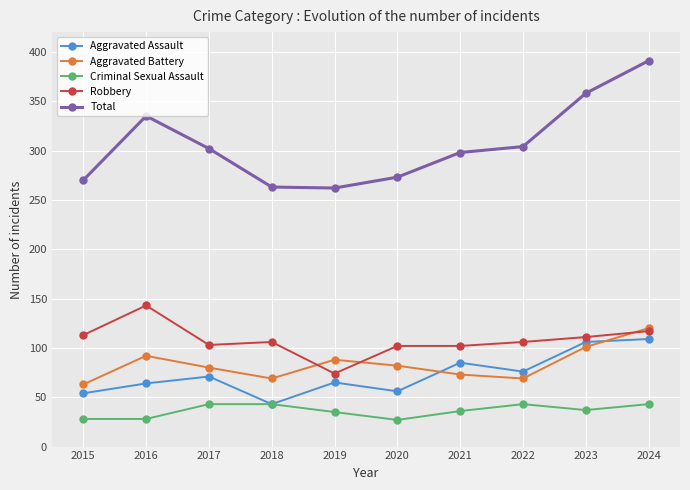

Which series has the widest spread of values?

Total